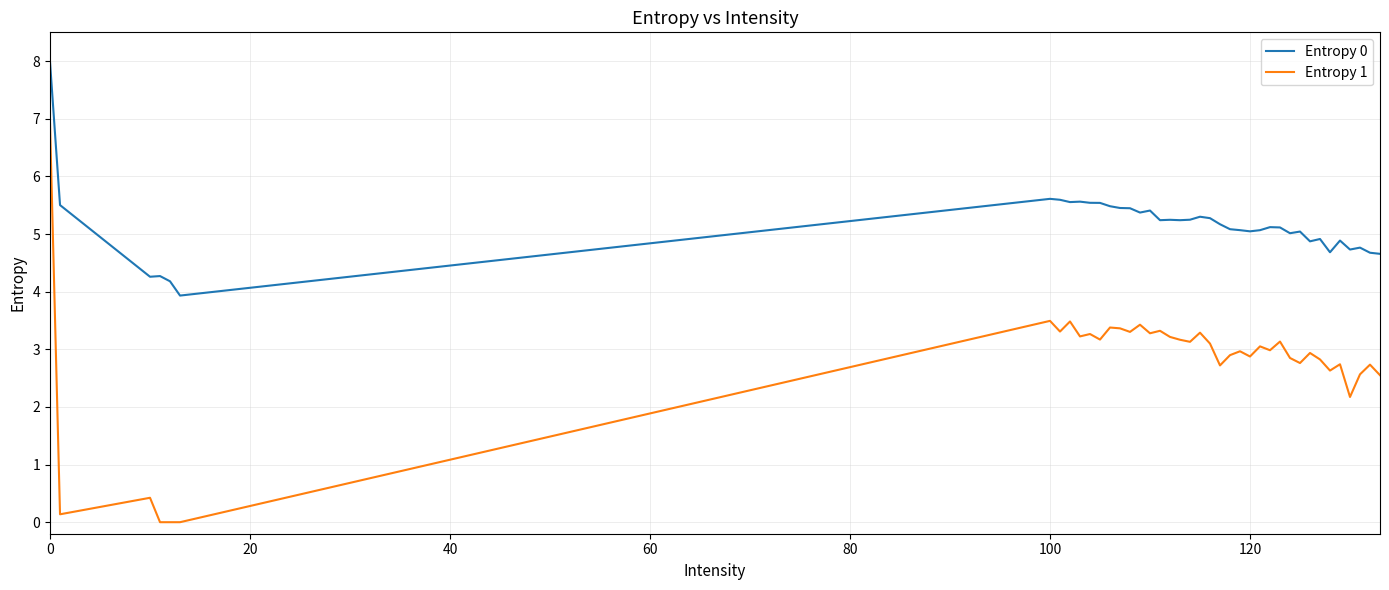

True or false: Entropy 1 and Entropy 0 cross at least once.

False